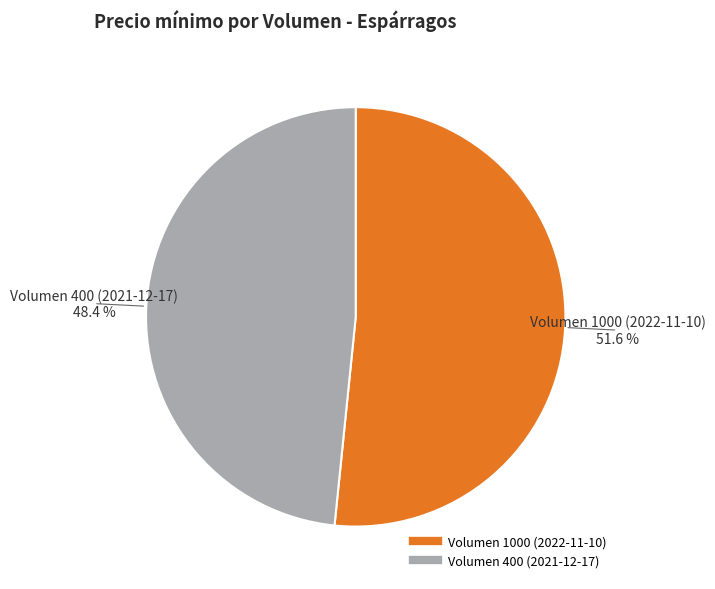

Rank the categories by value from highest to lowest.

Volumen 1000 (2022-11-10), Volumen 400 (2021-12-17)